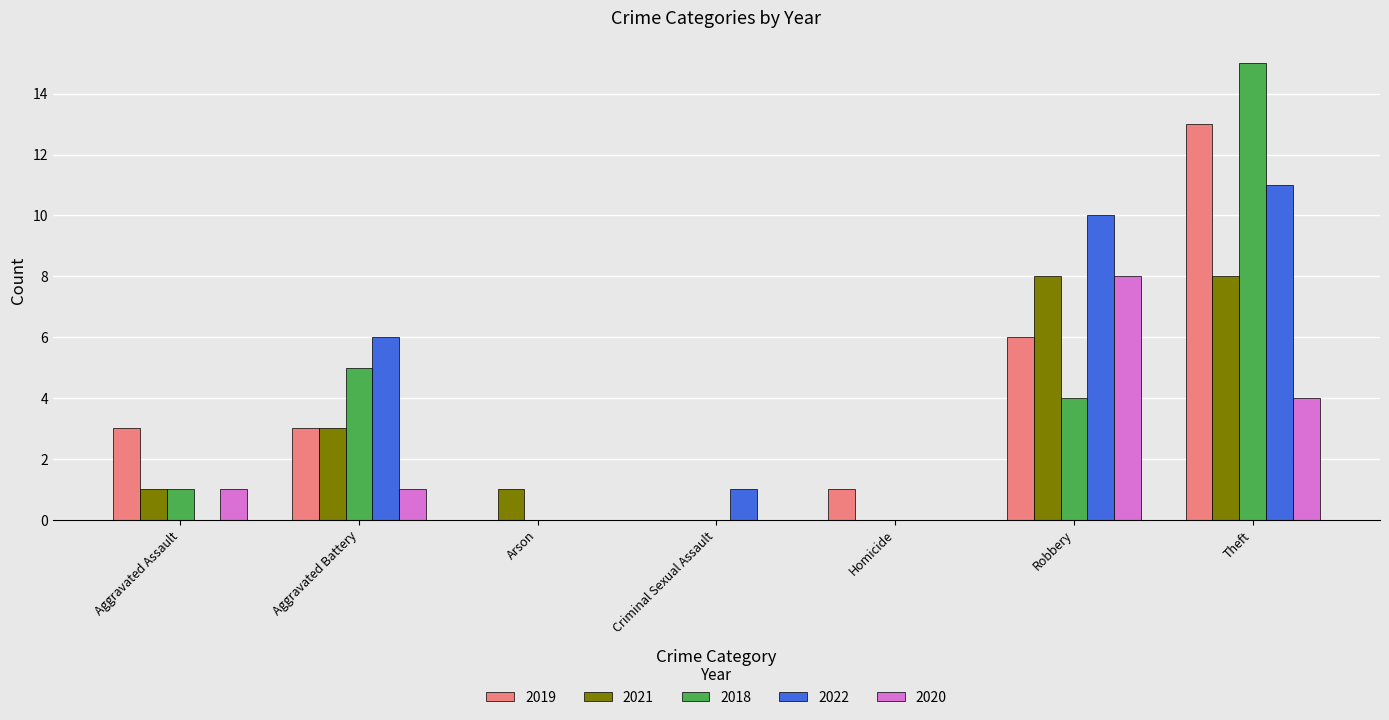

How many data points does each series have?

7